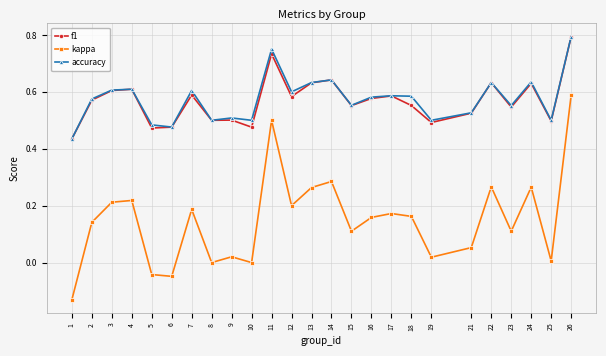

True or false: kappa and accuracy cross at least once.

False